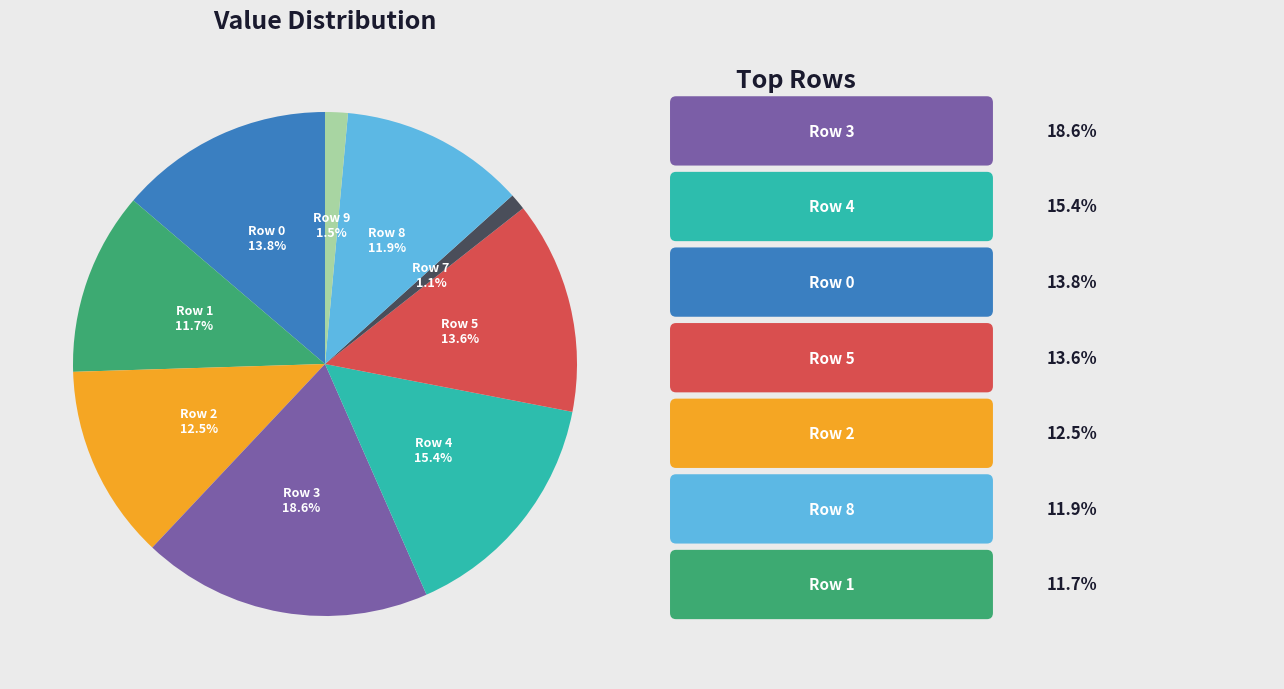

The Row 4 slice represents 4% of the pie. True or false?

False